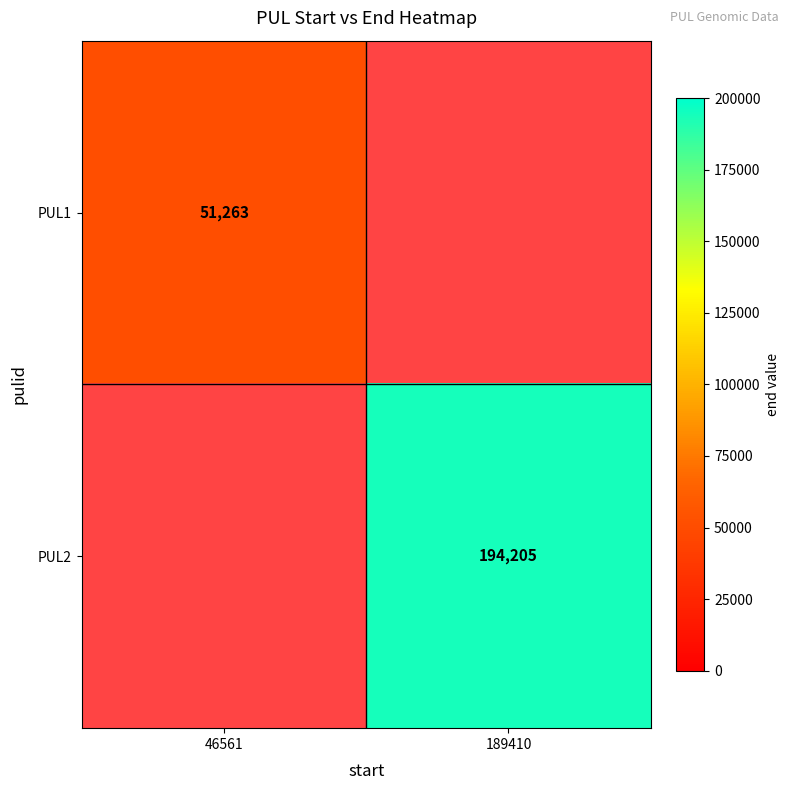

Count the number of categories in the chart.

2